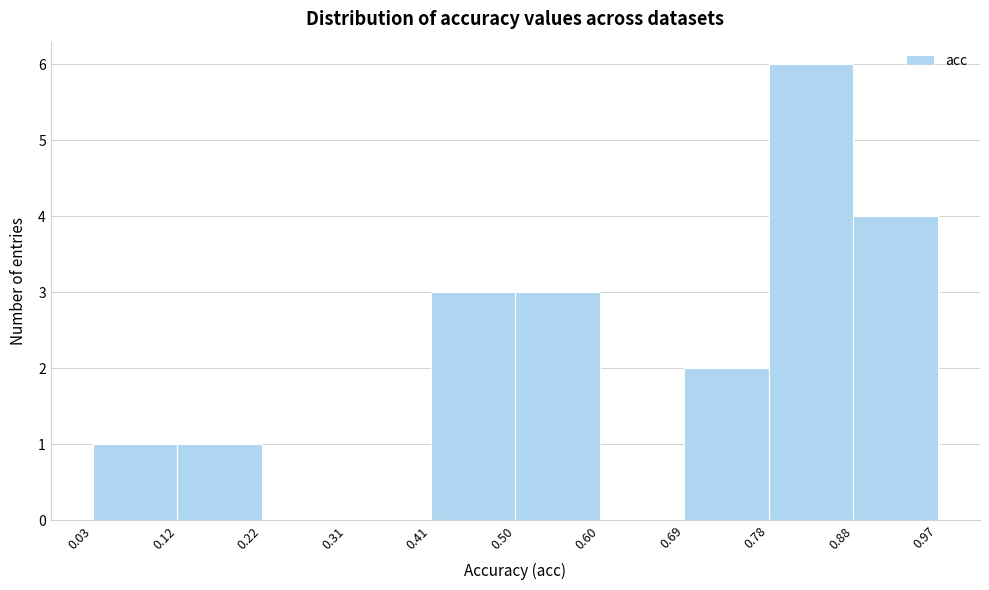

Over which range of the x-axis is the bar tallest?

0.78 to 0.88